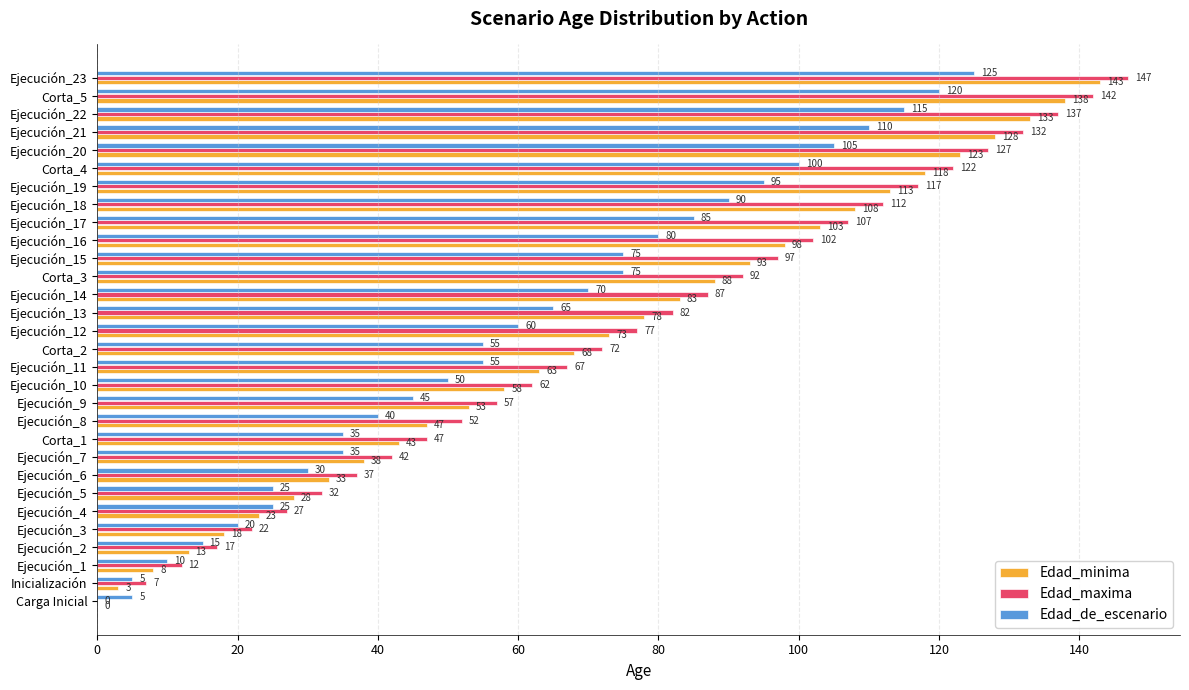

True or false: Edad_de_escenario has a value of 73 at Corta_2.

False